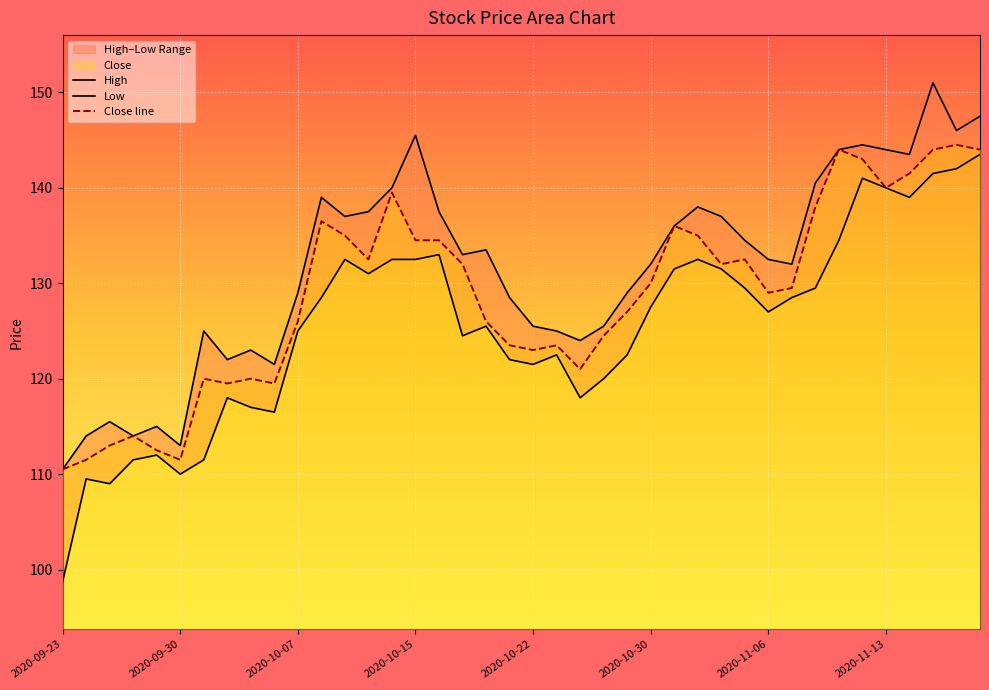

How many data points in Low are above 127?

20